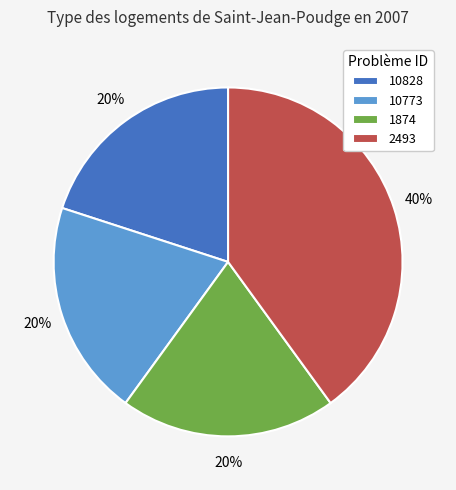

Which slice is the largest?

2493